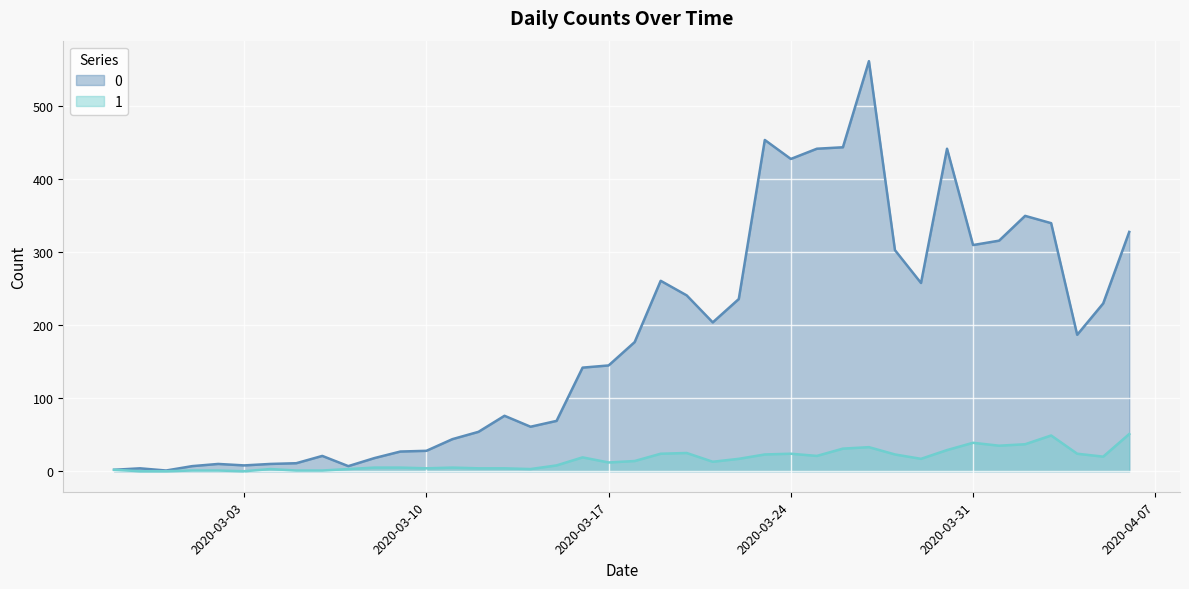

Reading left to right, extract all data points from this chart.

0: 2	4	1	7	10	8	10	11	21	7	18	27	28	44	54	76	61	69	142	145	177	261	241	204	236	454	428	442	444	562	303	258	442	310	316	350	340	187	230	328
1: 2	0	0	1	1	0	3	1	1	3	5	5	4	5	4	4	3	8	19	12	14	24	25	13	17	23	24	21	31	33	23	17	29	39	35	37	49	24	20	51